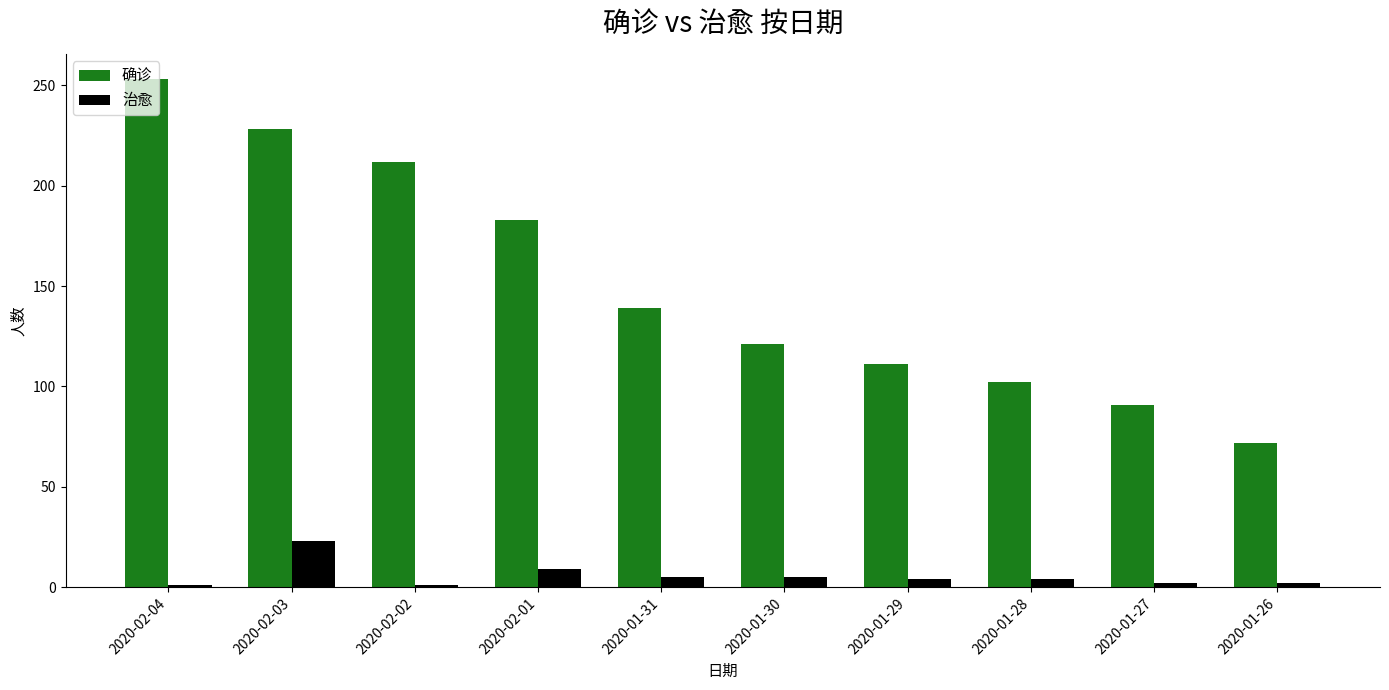

Rank the series at 2020-01-29 from highest to lowest value.

确诊, 治愈